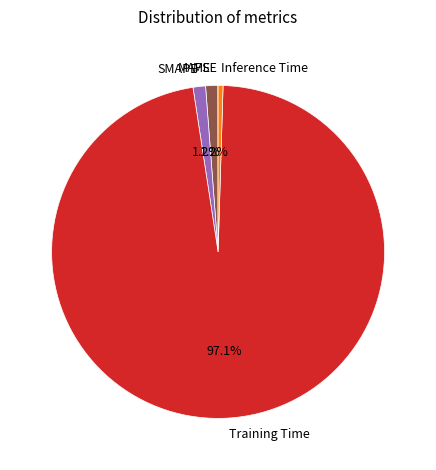

Which slice is the largest?

Training Time